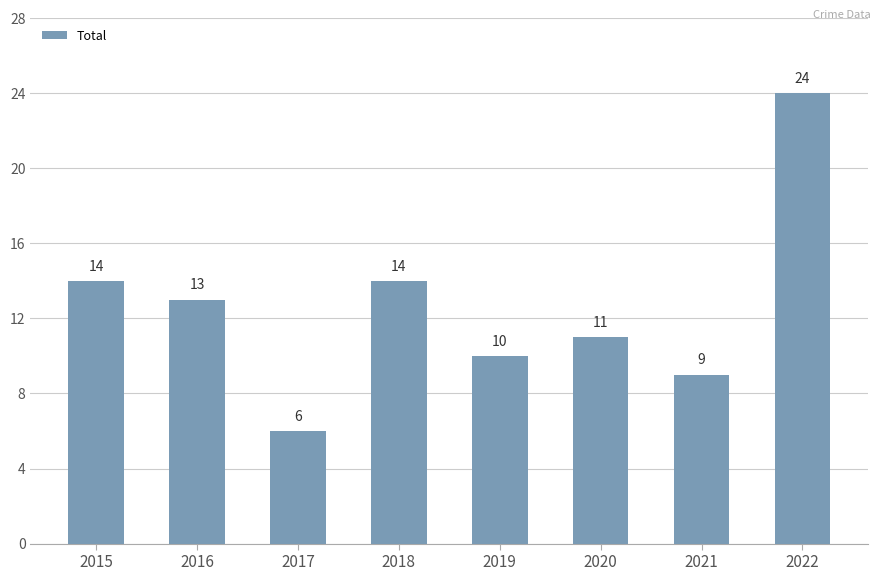

What is the ratio of the value at 2019 to the value at 2022?

0.4